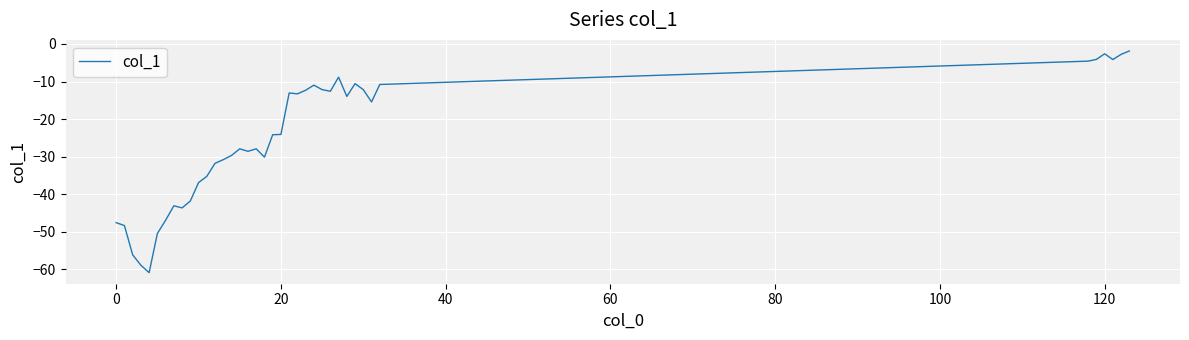

What is the minimum value shown in the chart?

-60.9